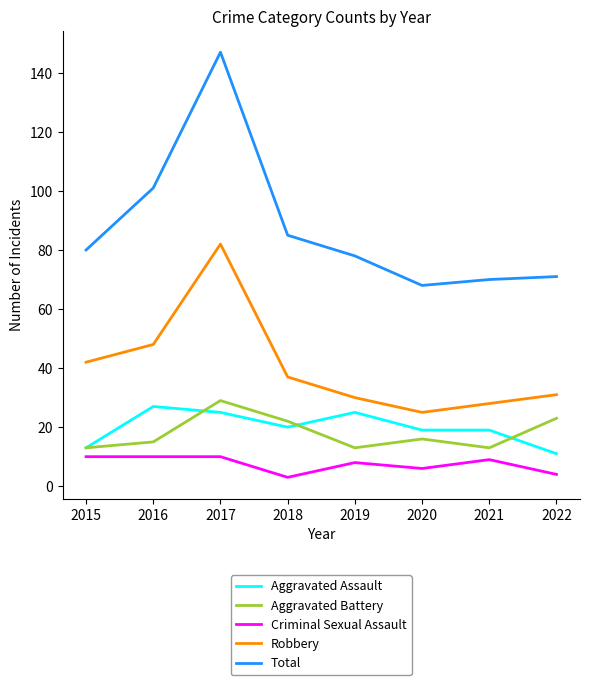

Between 2016 and 2017, which series saw the biggest shift?

Total